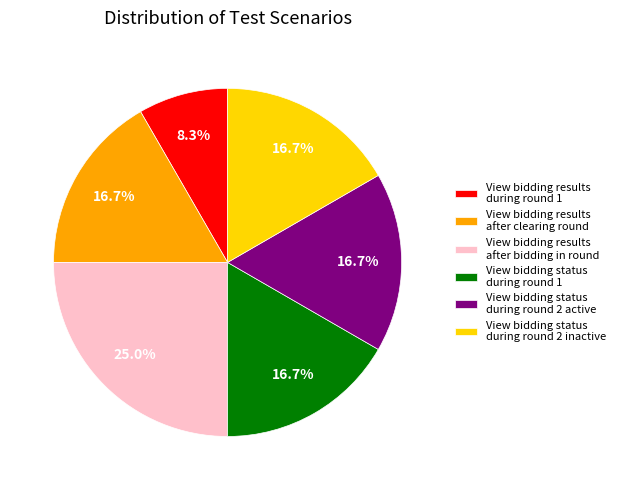

What is the smallest slice in the pie chart?

View bidding results during round 1